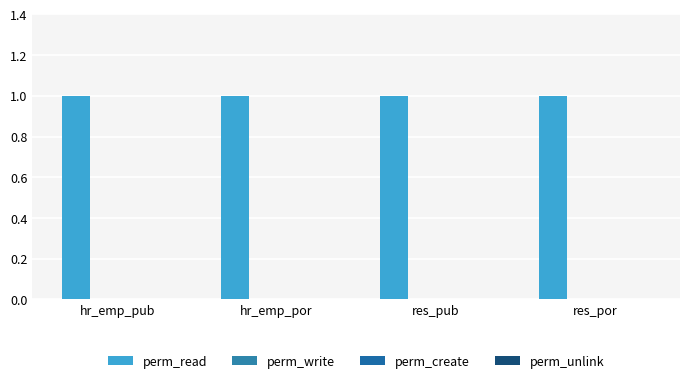

What value does the perm_read series have at res_pub?

1